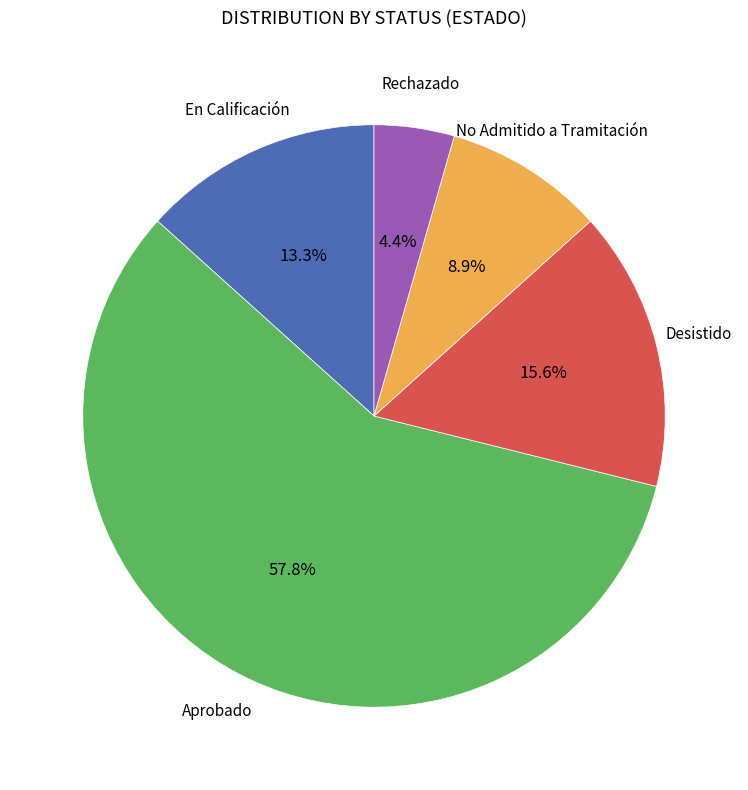

Does any single category account for the majority?

Yes